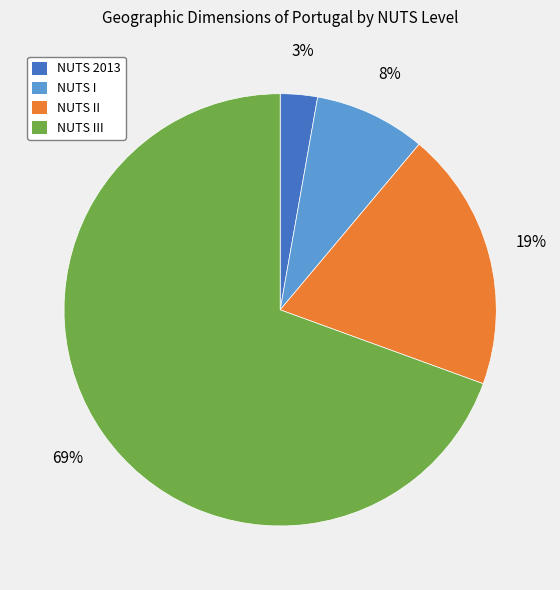

To the nearest percent, what is the average slice percentage?

25%